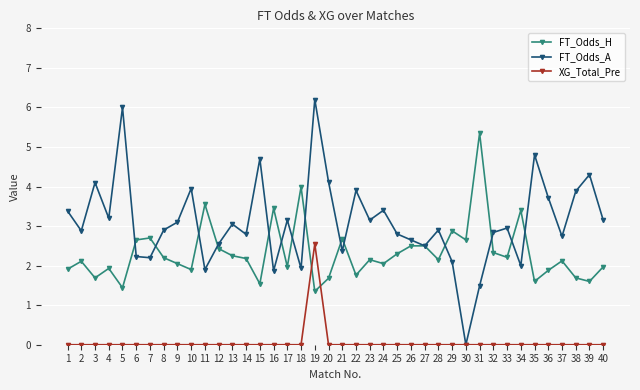

Where does the FT_Odds_H series first go above 2?

2